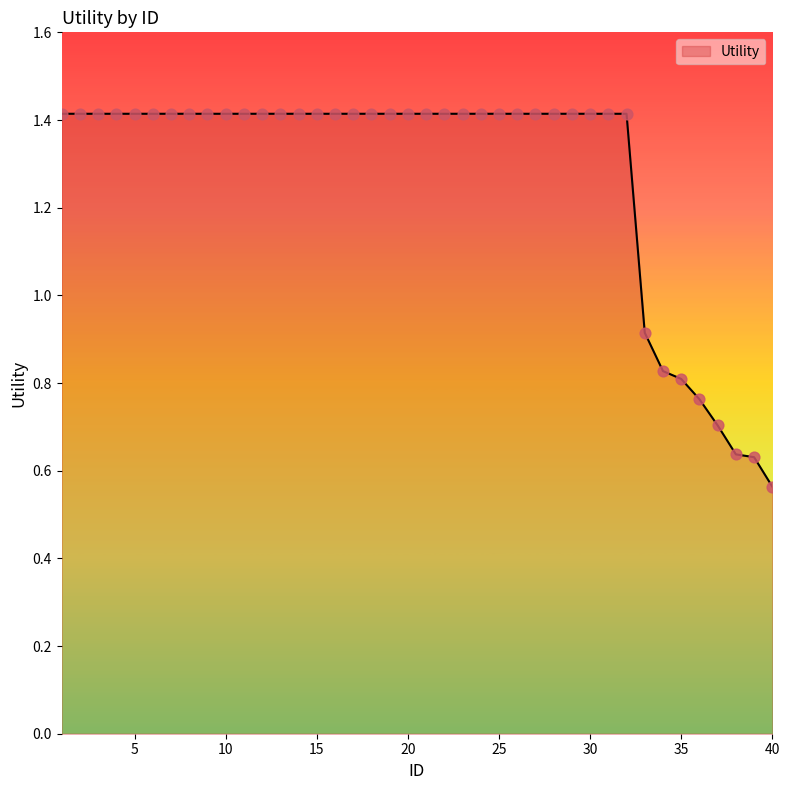

What is the difference between the maximum and minimum values?

0.9